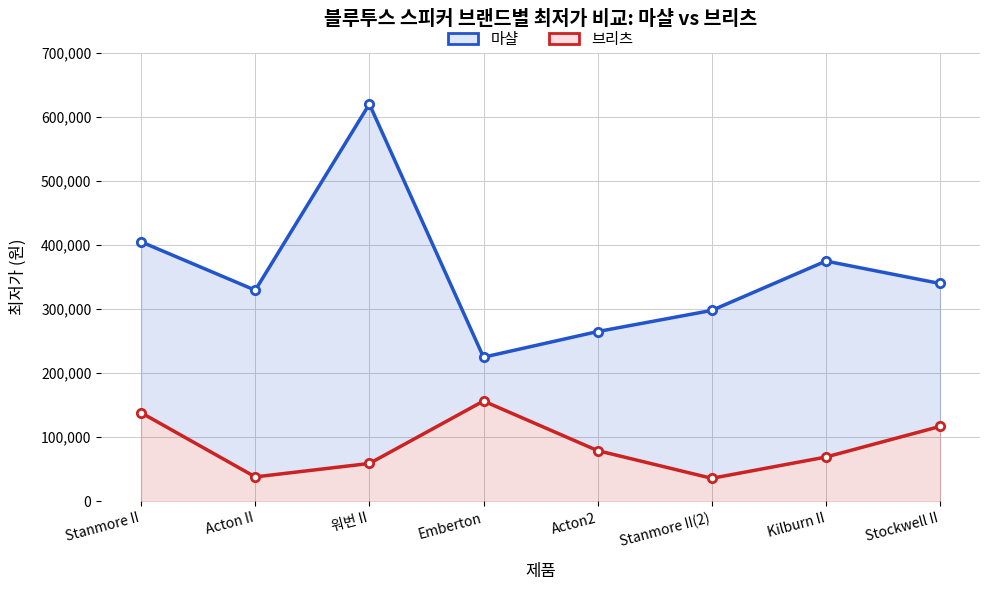

At which label does 브리츠 reach its peak?

Emberton